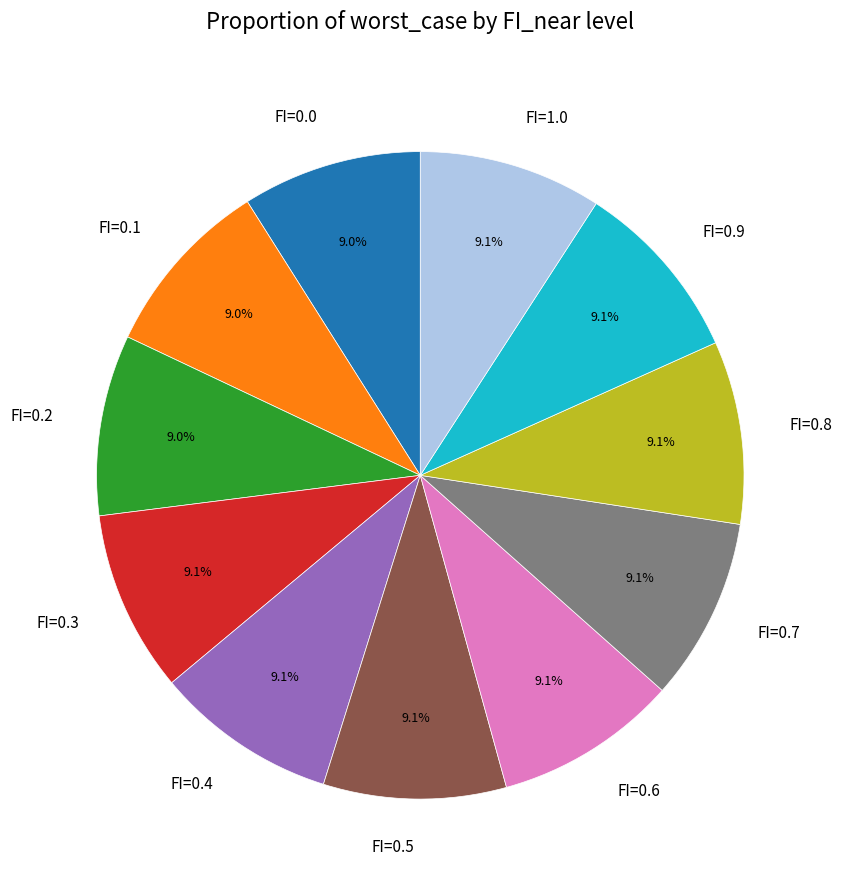

What percentage is the FI=0.7 slice, to the nearest percent?

9%